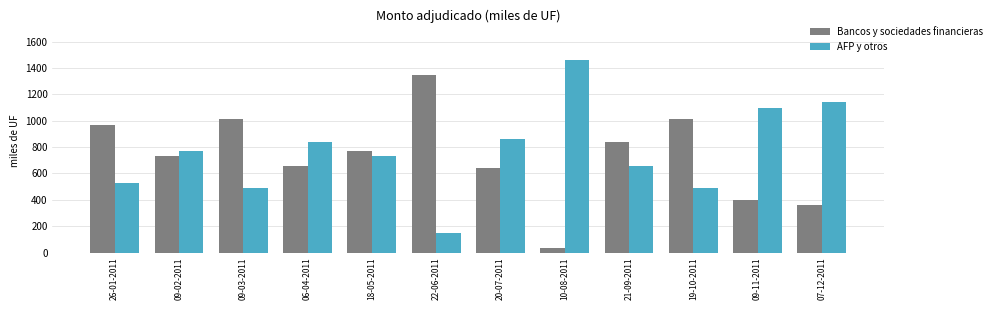

The Bancos y sociedades financieras series shows 1350 at 22-06-2011. True or false?

True